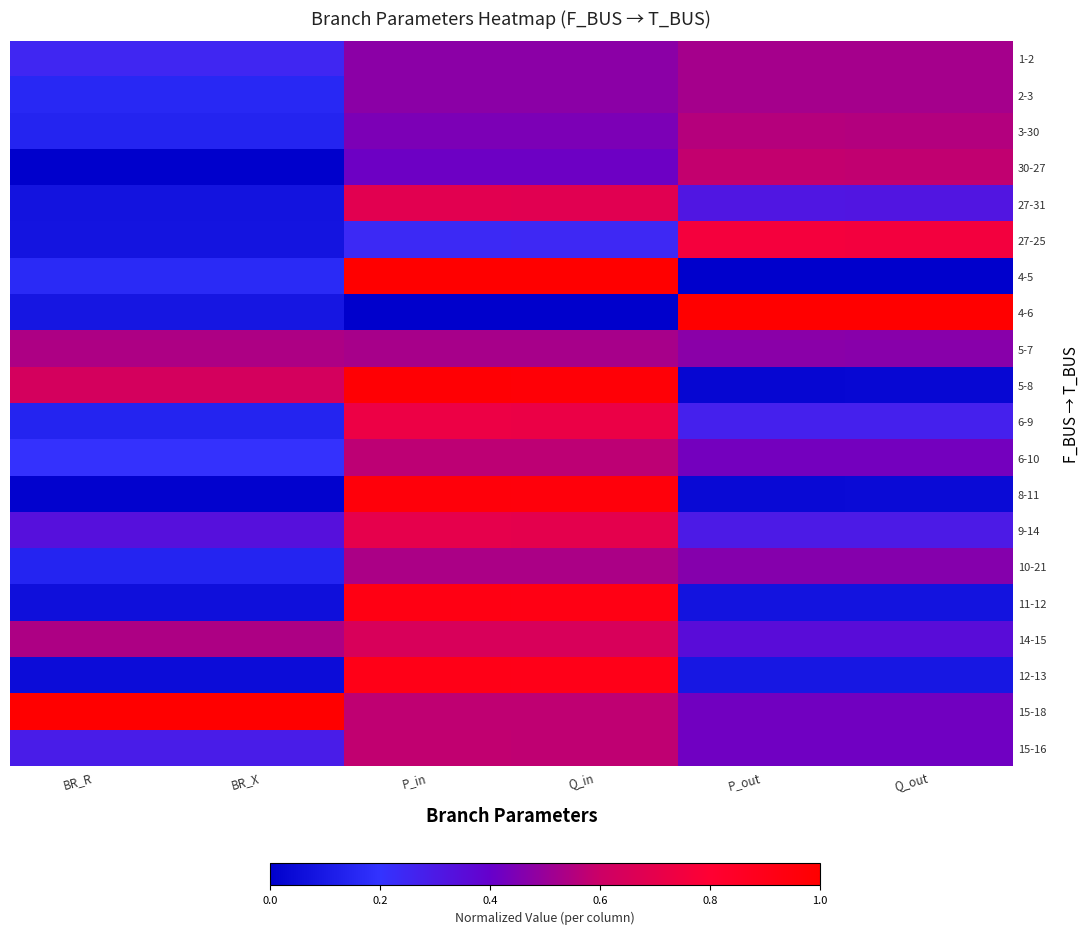

Count the number of data series in this chart.

20